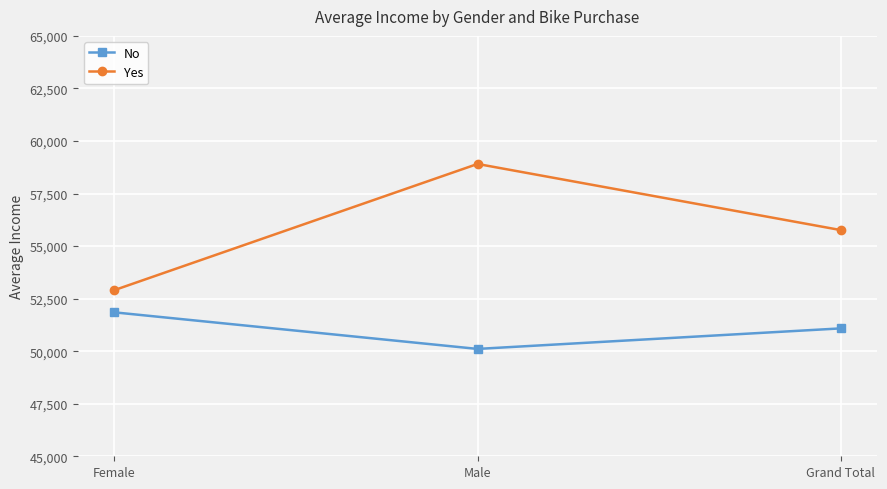

Does the chart display data point markers on the line(s)?

Yes